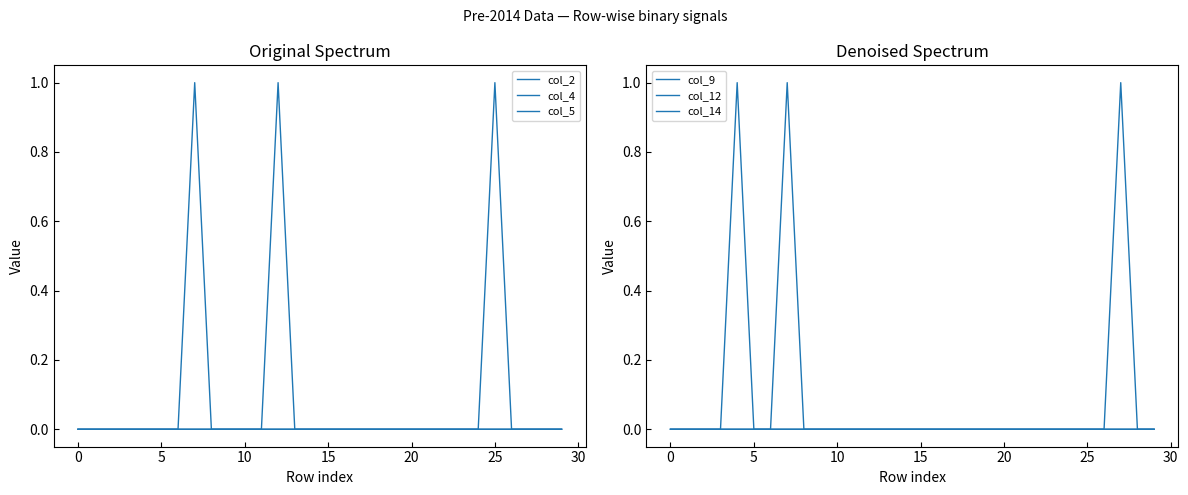

Where is col_14 nearest to the value 0?

−5